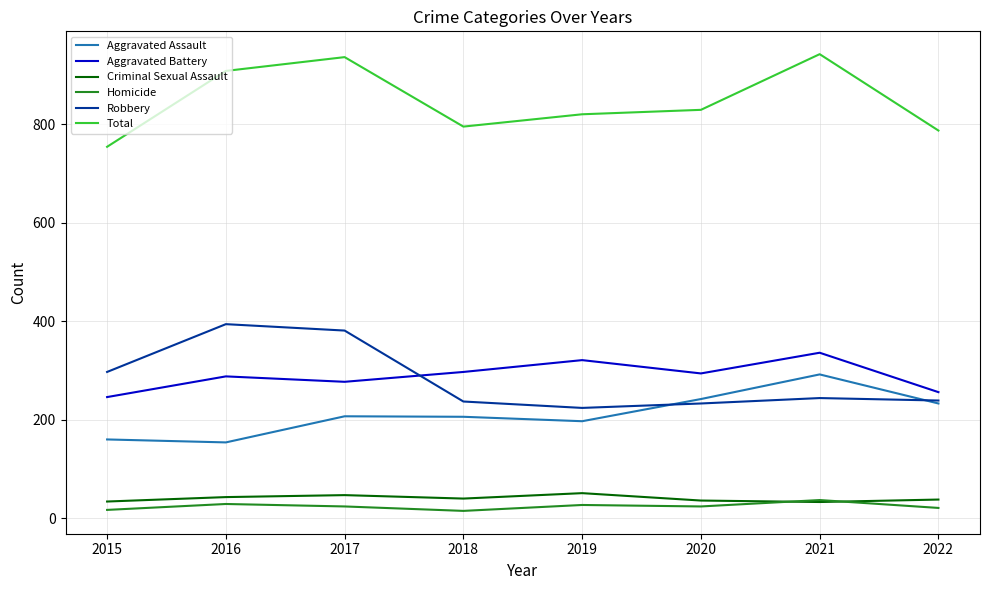

What are all the series names shown in the legend?

Aggravated Assault, Aggravated Battery, Criminal Sexual Assault, Homicide, Robbery, Total